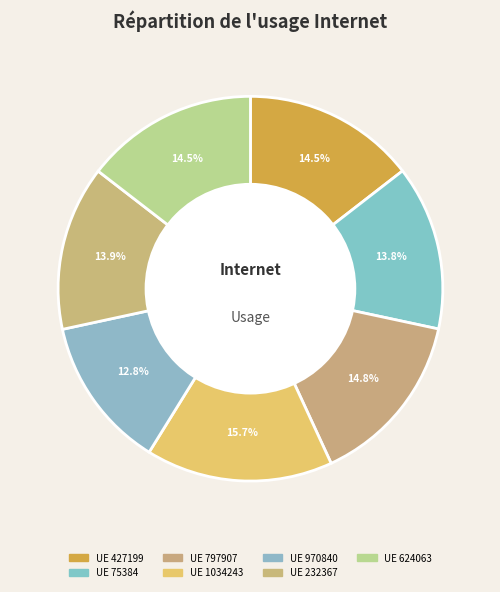

How many slices are in this pie chart?

7